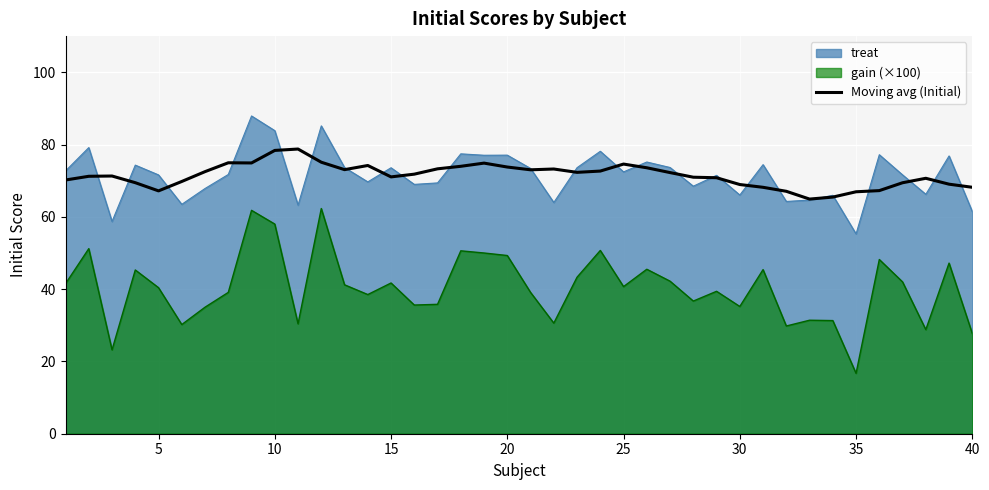

Does the chart display data point markers on the line(s)?

No